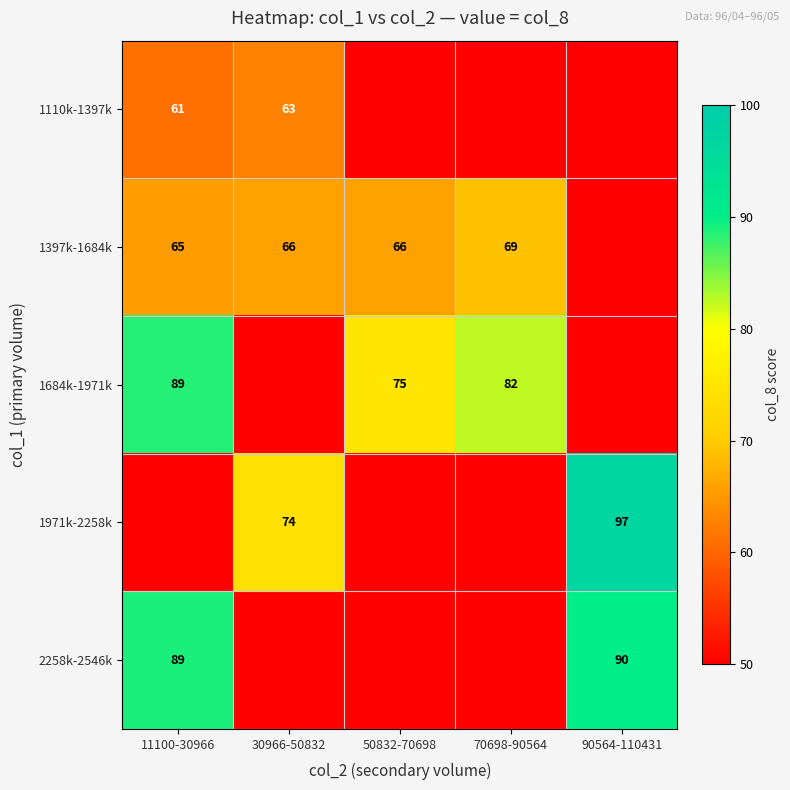

What is the difference between the 1684k-1971k values at 50832-70698 and 11100-30966?

14